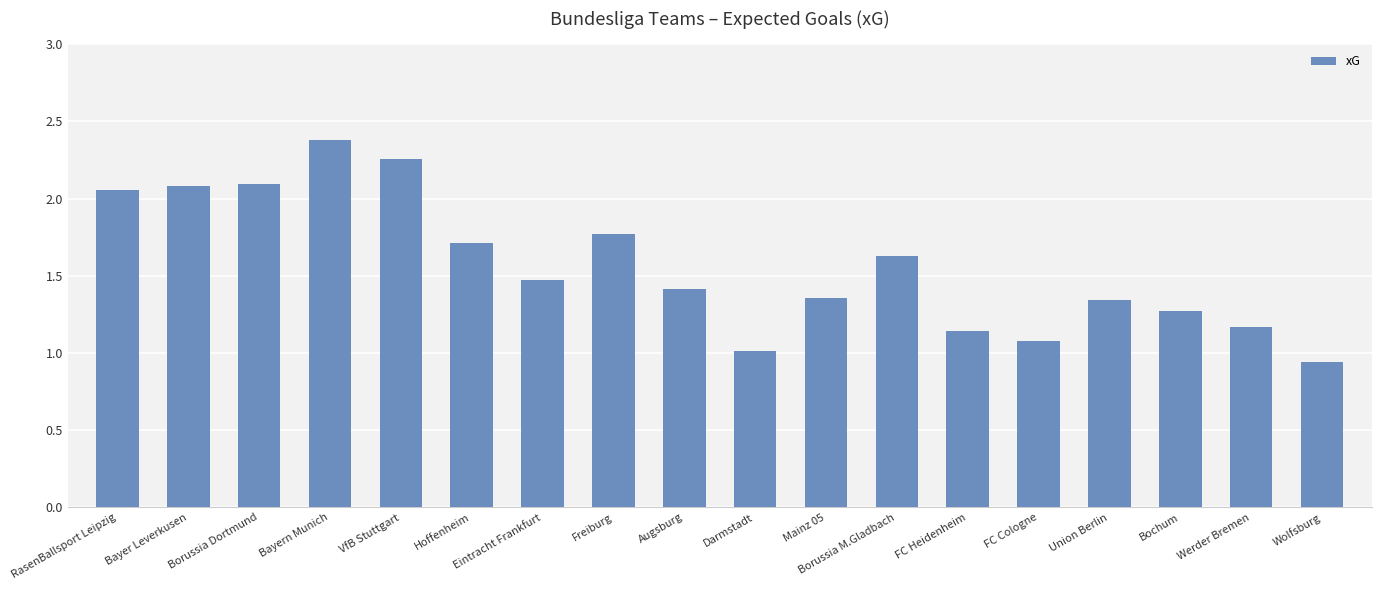

Does the chart contain stacked bars?

No